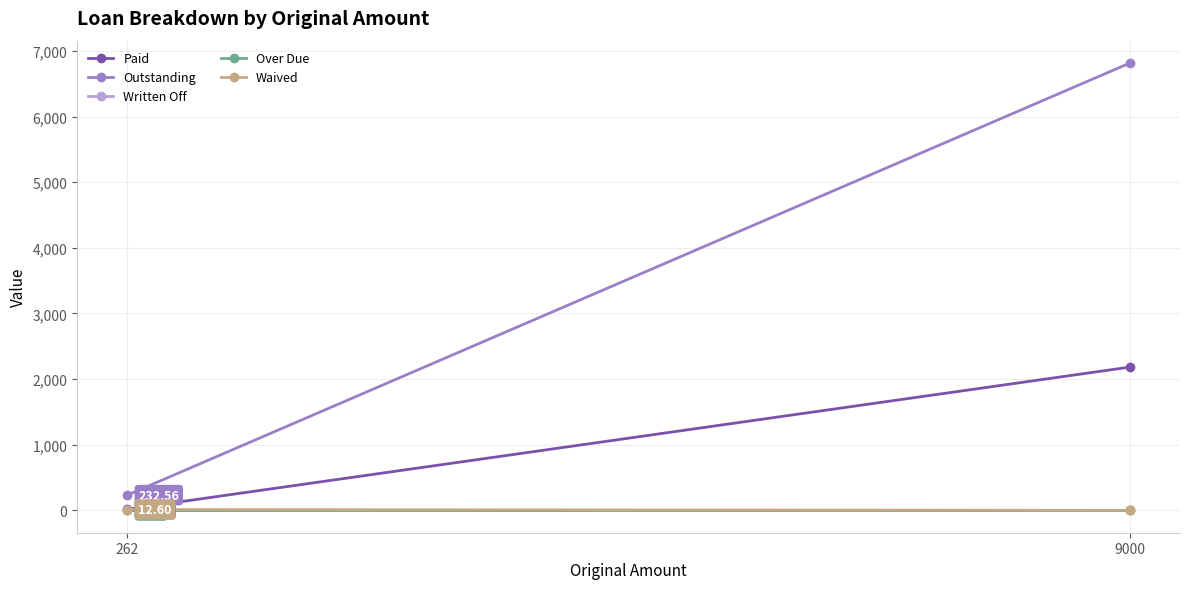

The Waived series shows 4.1 at 9000. True or false?

False